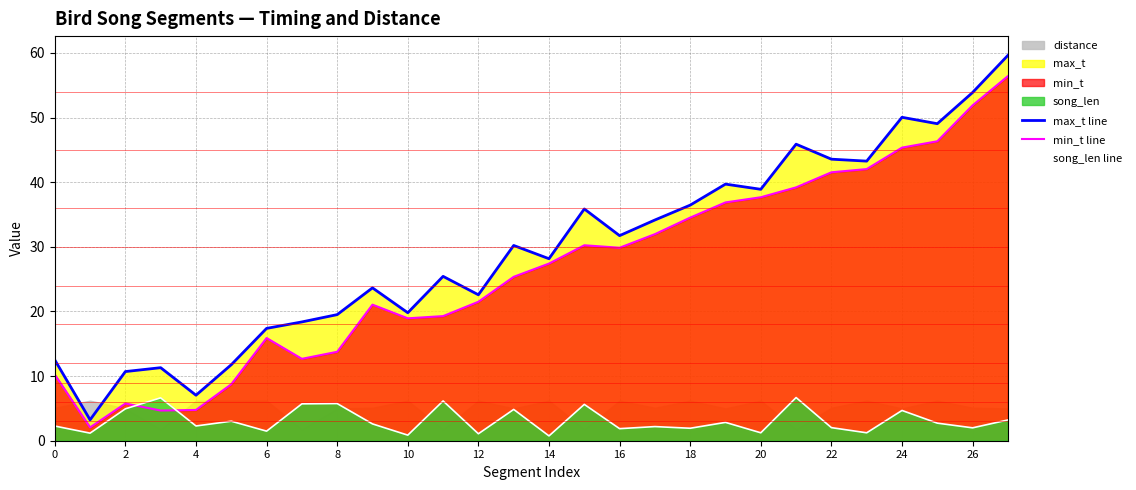

Where does the min_t line series first go above 27?

14